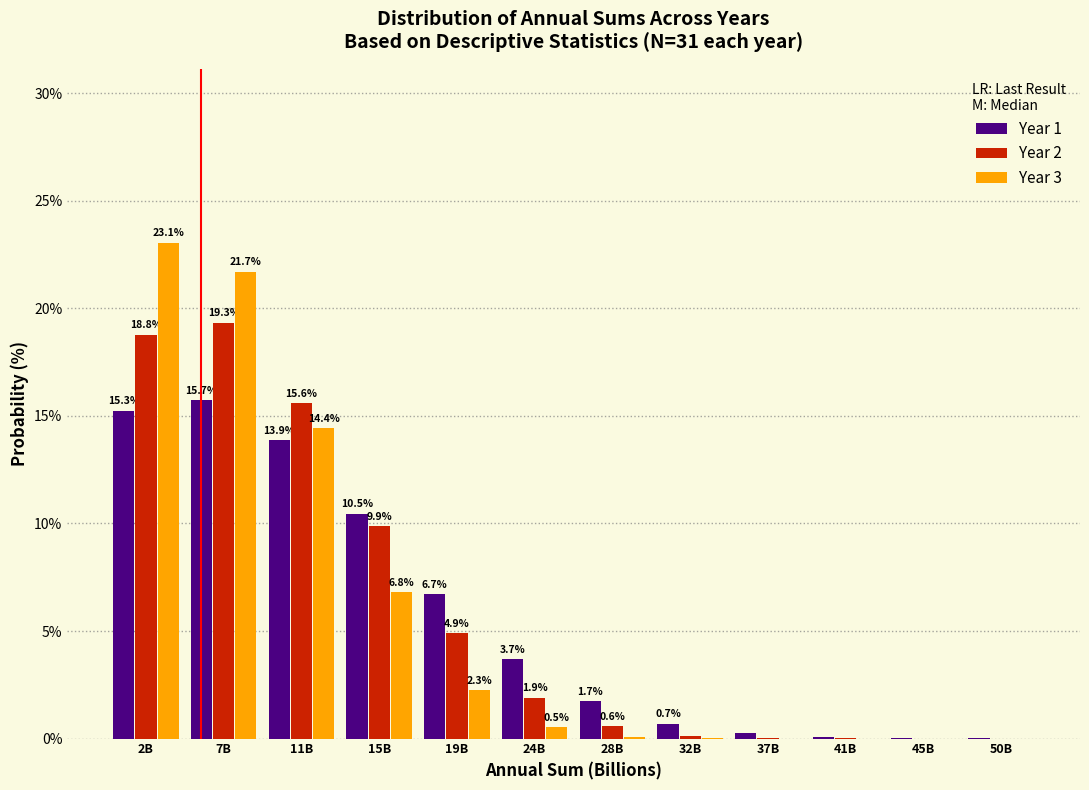

Between 24B and 41B, which series saw the biggest shift?

Year 1